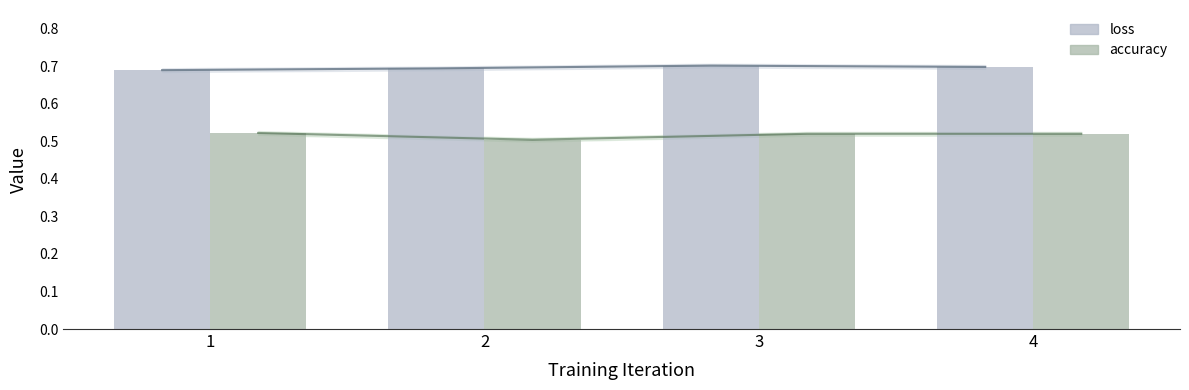

What are all the series names shown in the legend?

loss, accuracy